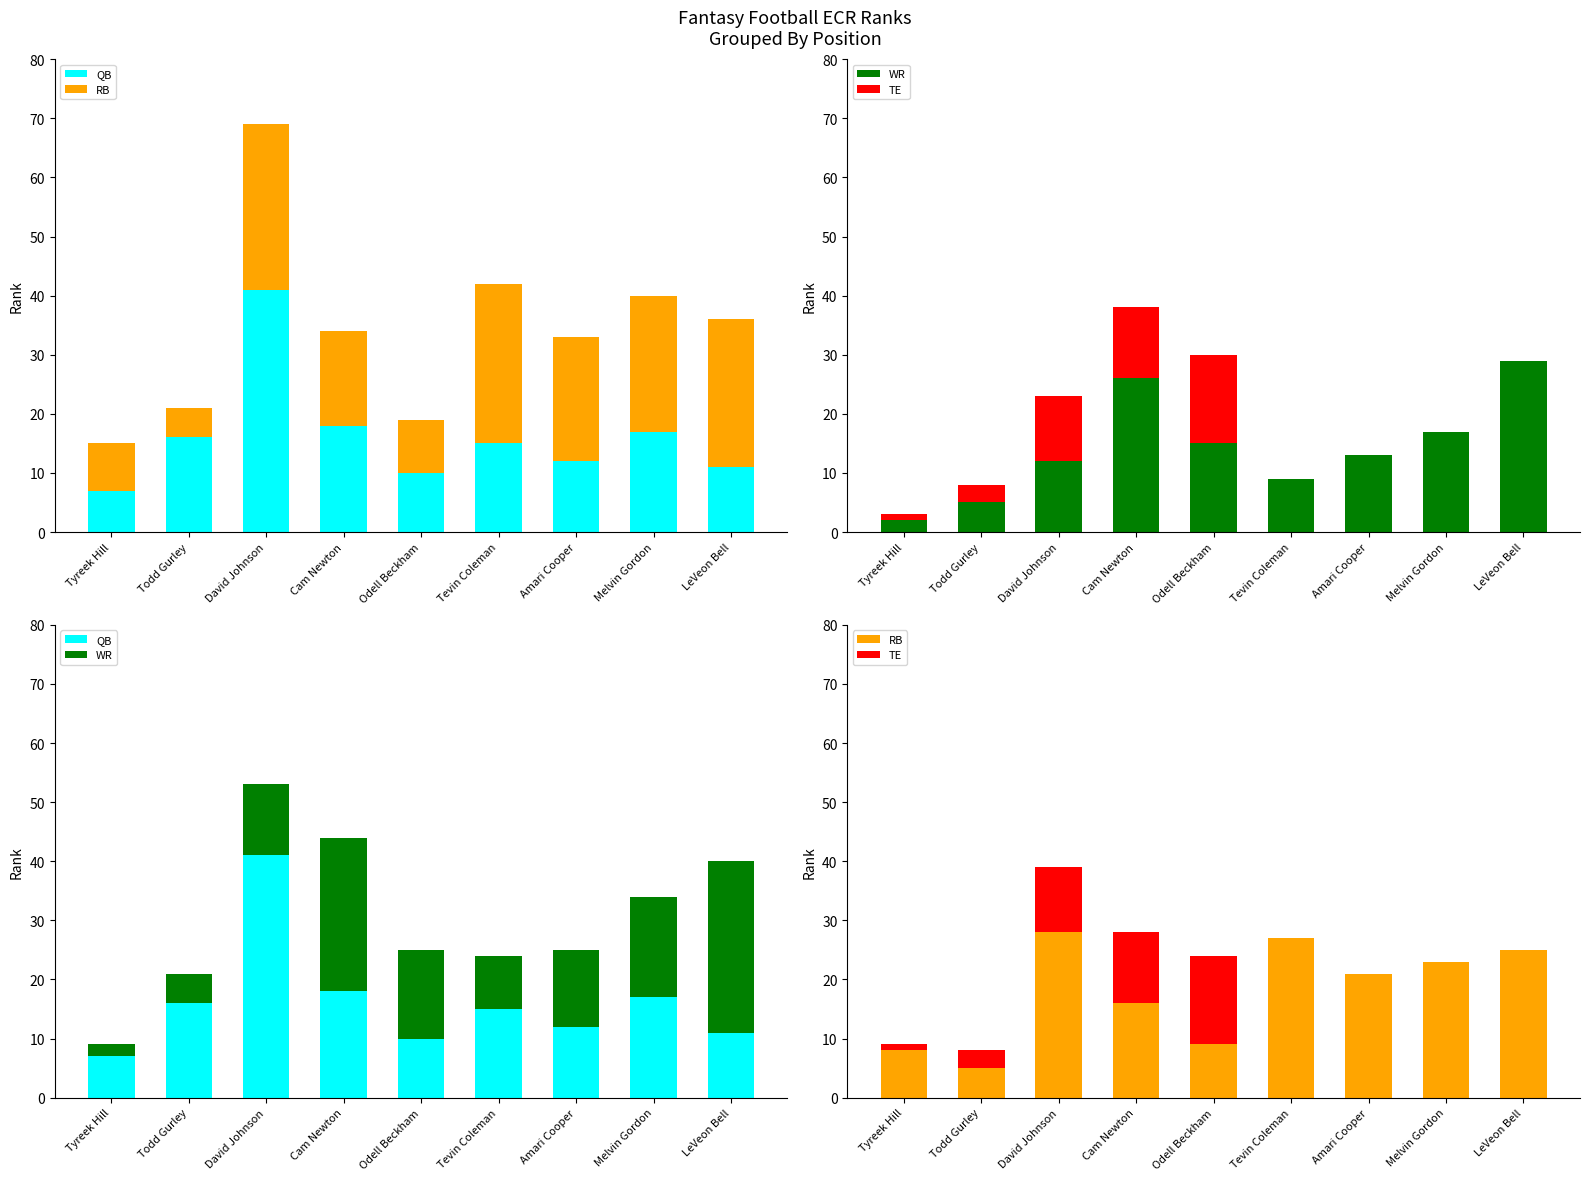

At Odell Beckham, list the series in order from largest to smallest.

WR, TE, QB, RB